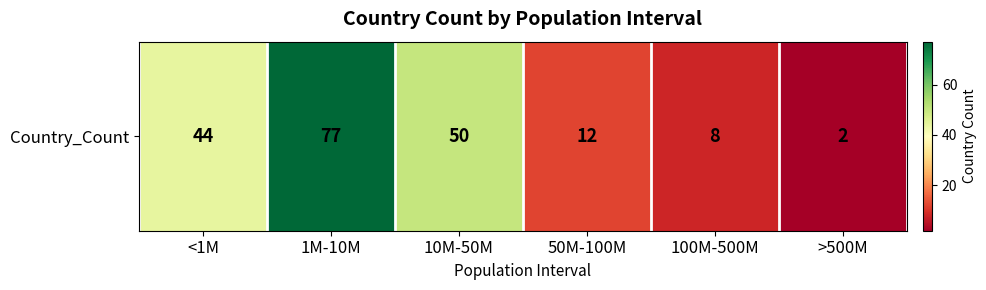

The value at >500M is 2. True or false?

True